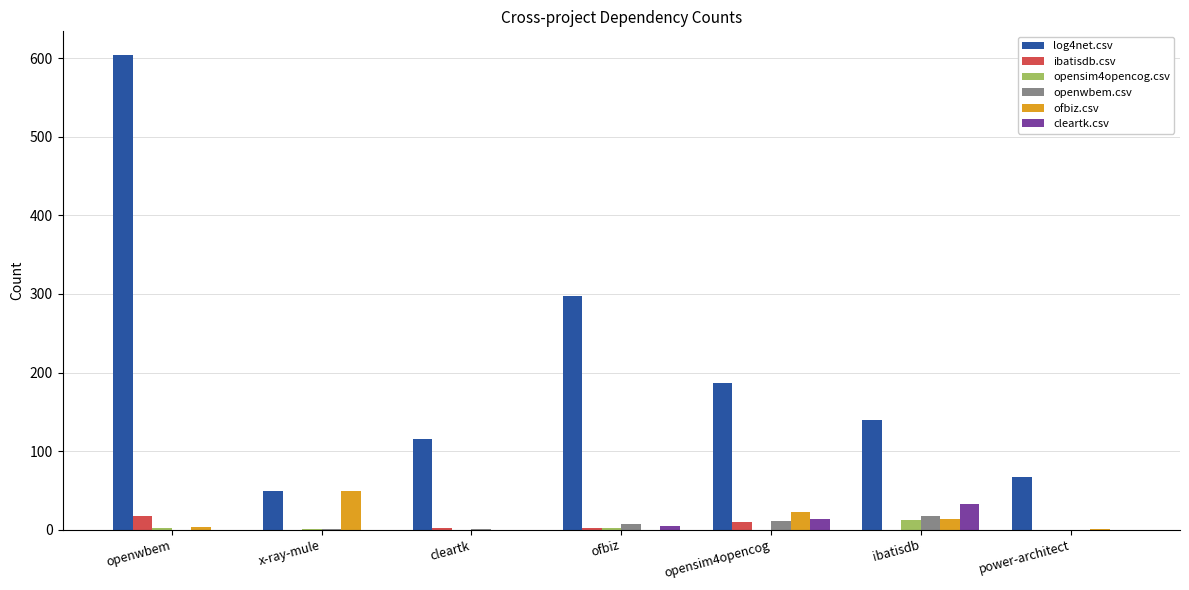

The log4net.csv series shows 110 at power-architect. True or false?

False